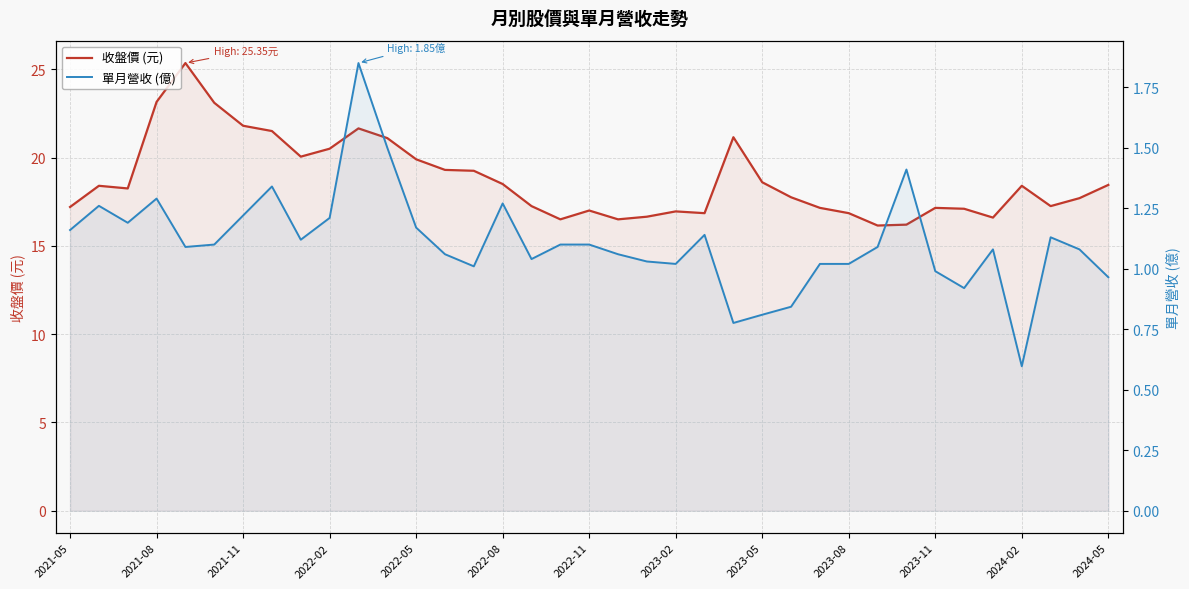

What is the value of the 單月營收 (億) point at the 14th from the left?

1.1